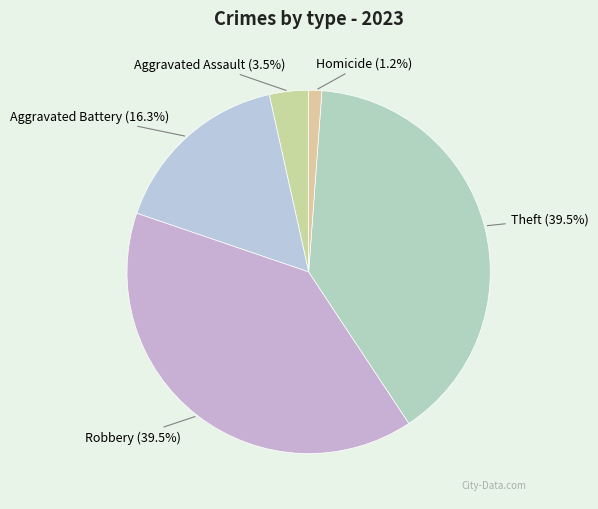

Which has a higher value, Theft or Aggravated Assault?

Theft